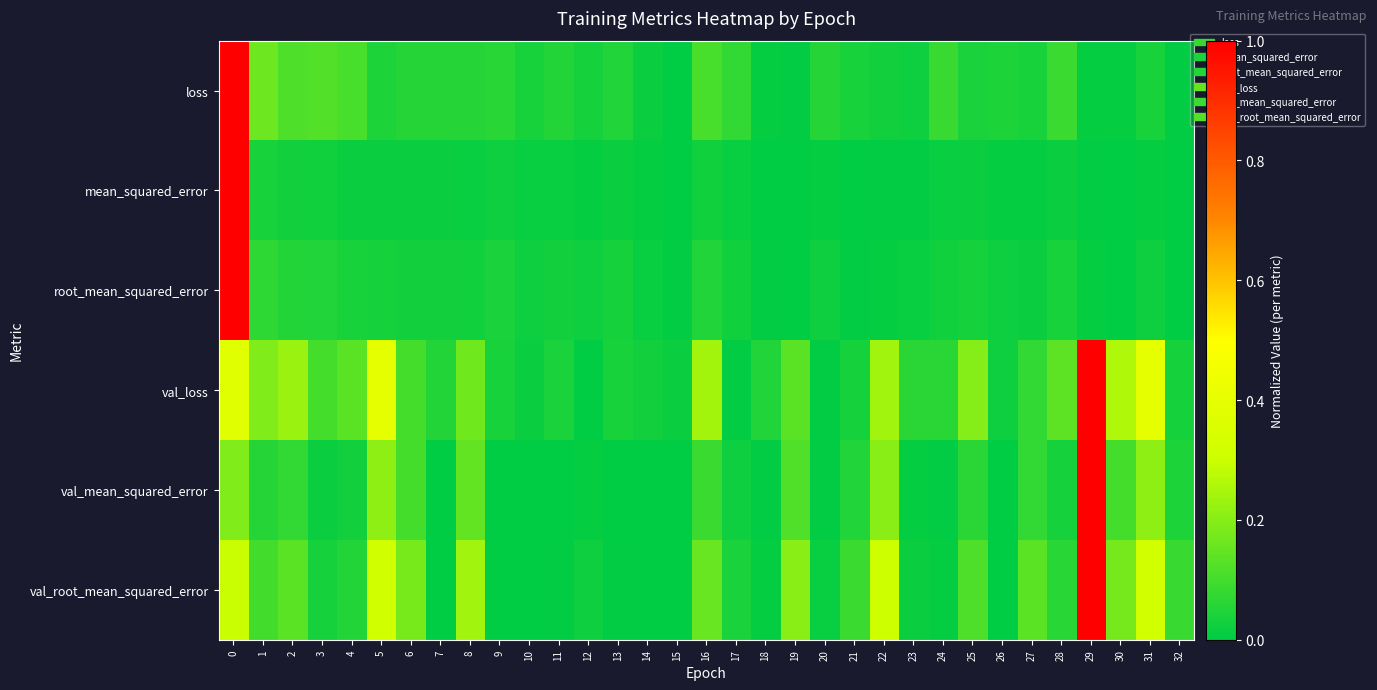

What is the greatest value displayed?

1.0